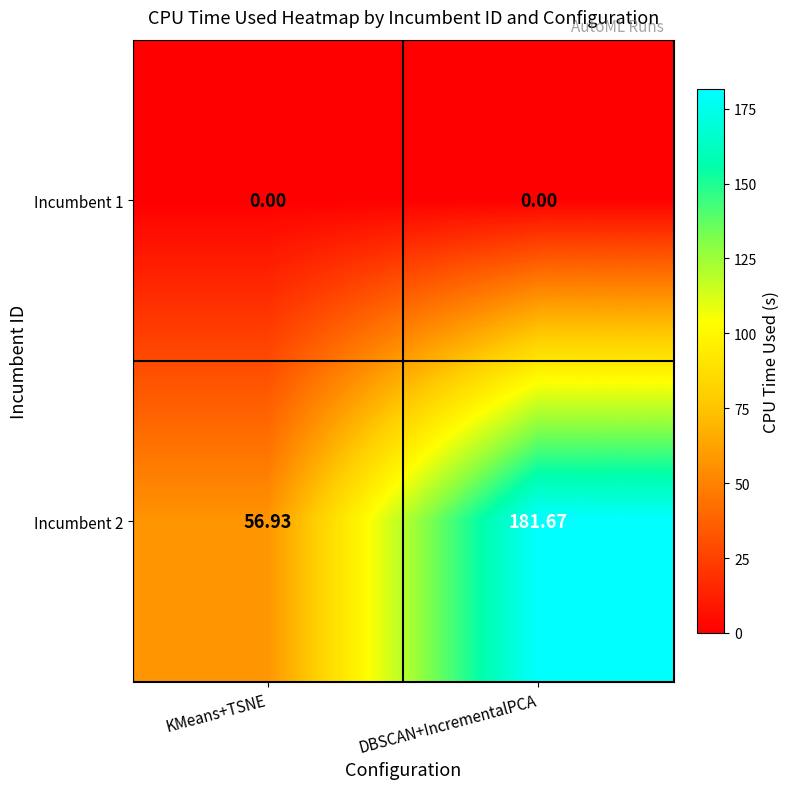

Rank the categories by Incumbent 2 value from lowest to highest.

KMeans+TSNE, DBSCAN+IncrementalPCA